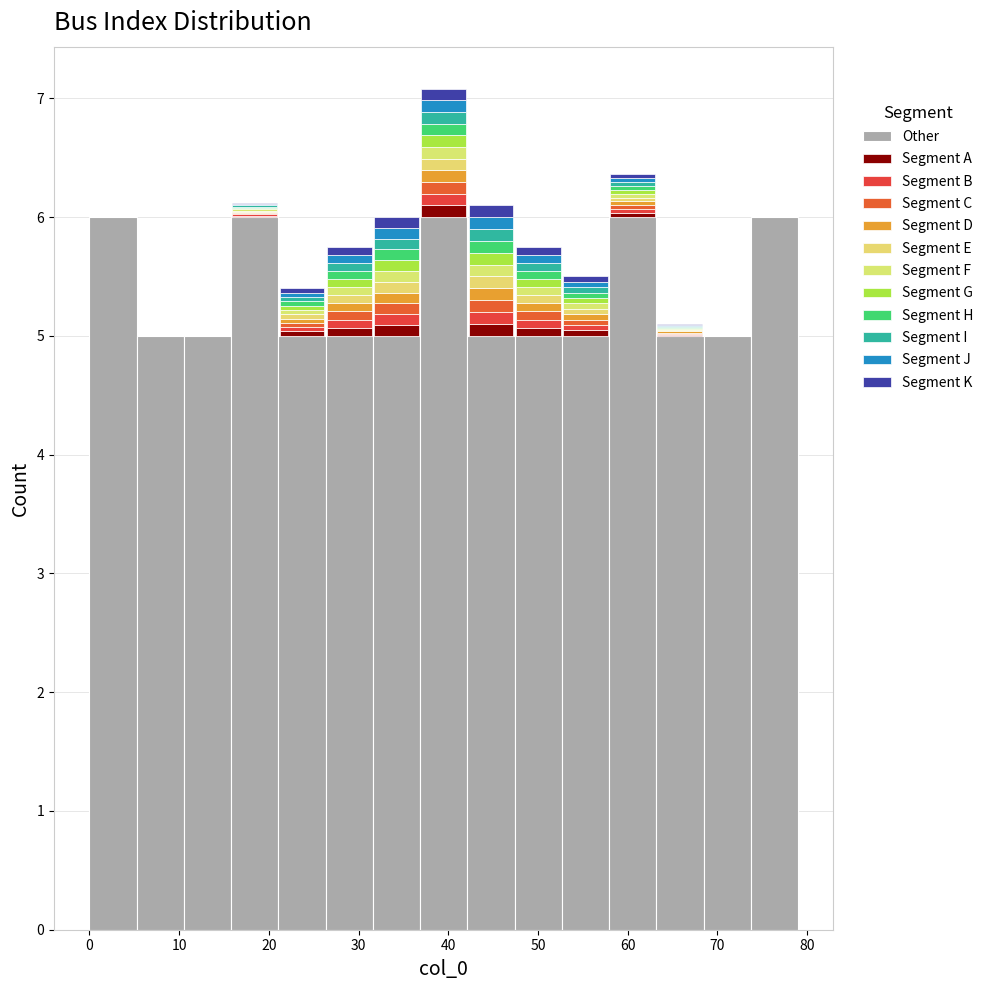

Which range on the x-axis has the tallest stacked bar (by total height)?

37 to 42